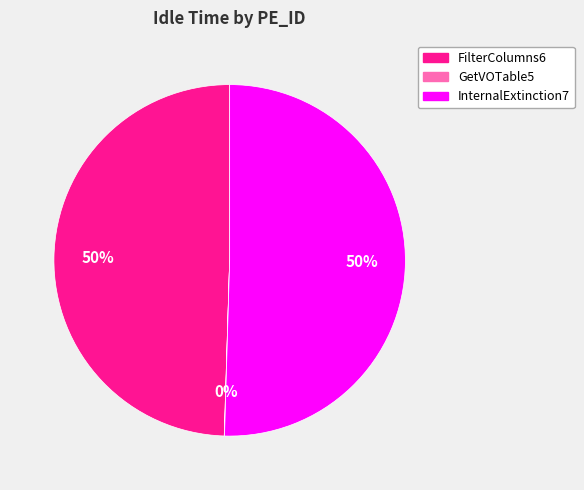

Is it true that FilterColumns6 is 41% of the pie?

False